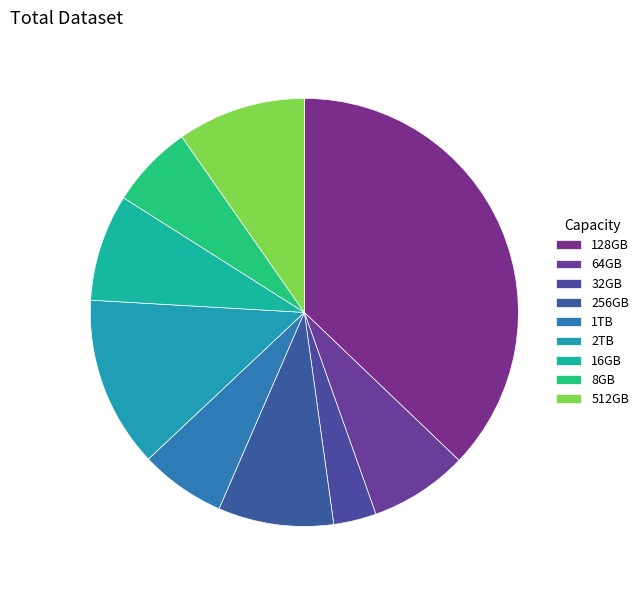

How many segments does this pie chart have?

9